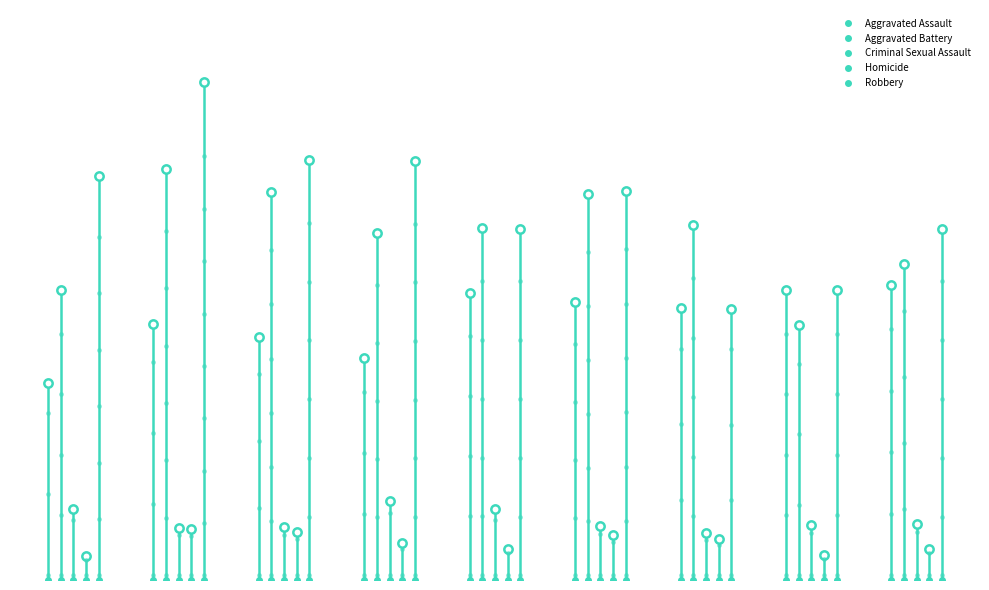

What is the value of the Criminal Sexual Assault point at the 2nd from the left?

57